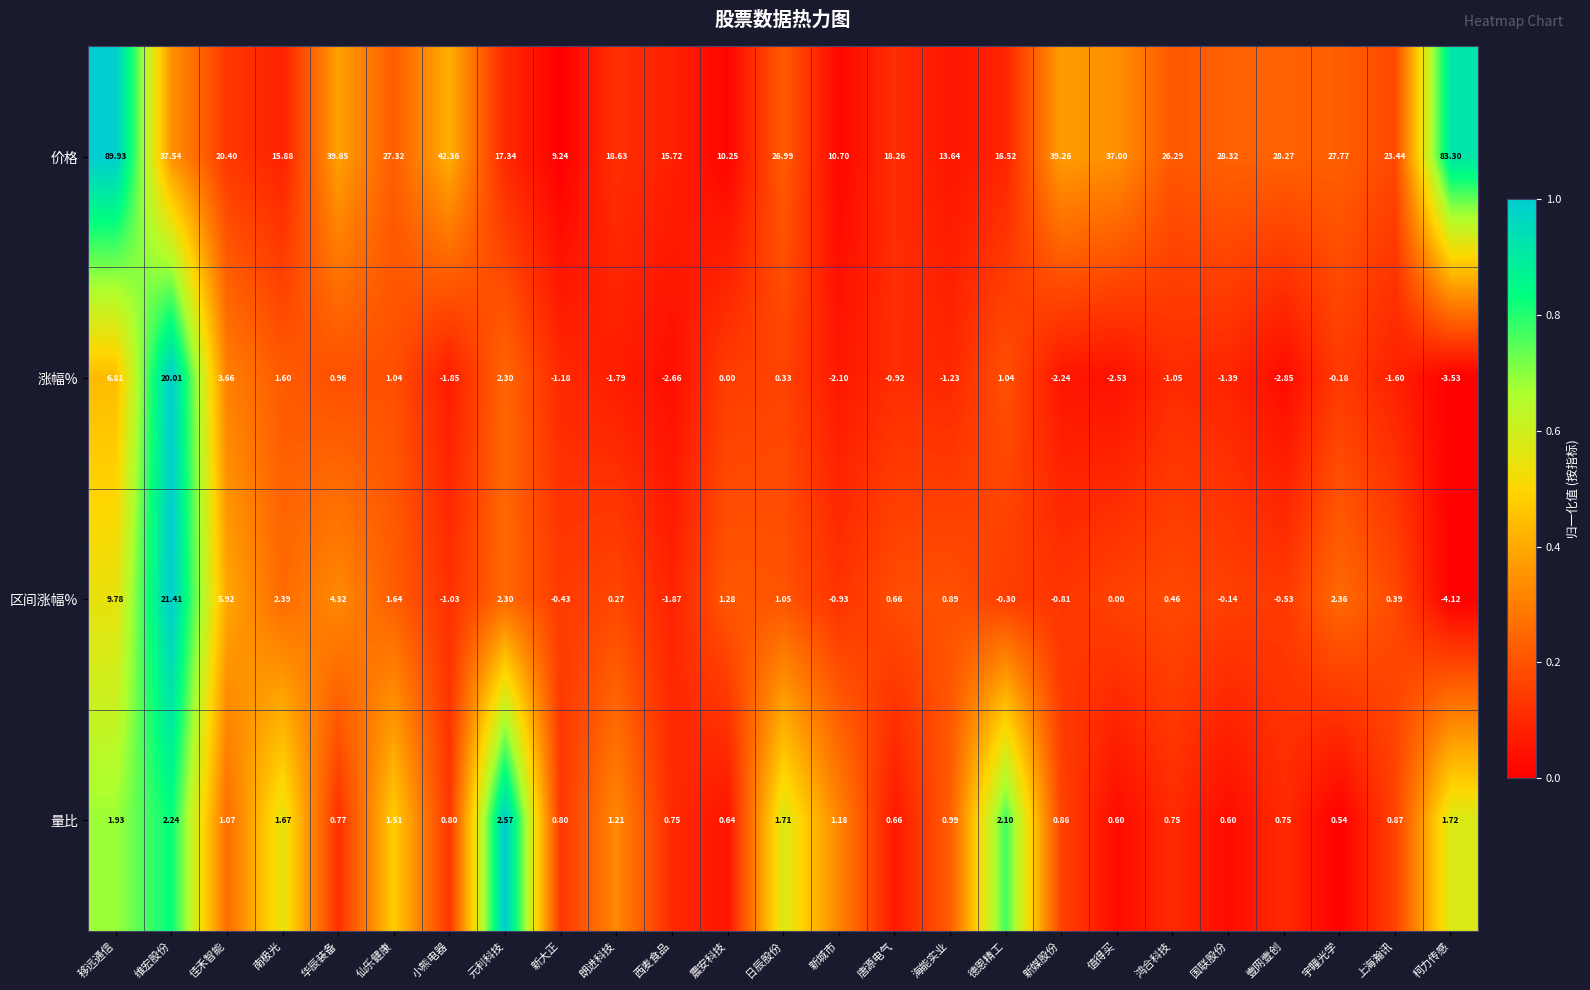

At which label does 价格 first exceed 26?

移远通信